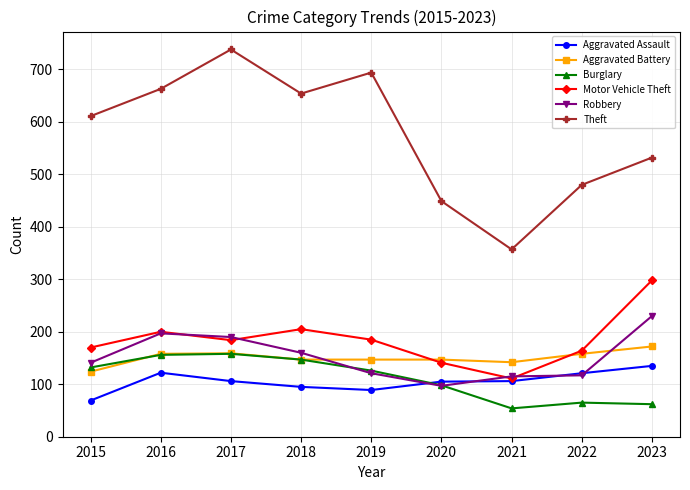

What is the average value of the Aggravated Assault series?

105